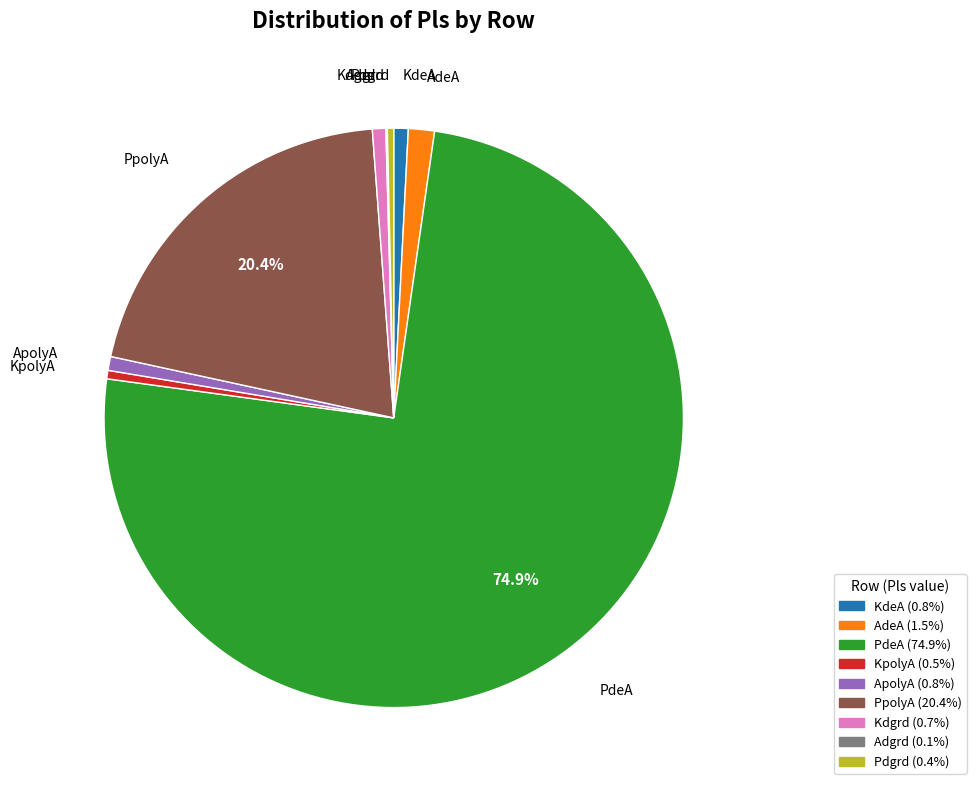

Which has a higher value, PdeA or Pdgrd?

PdeA